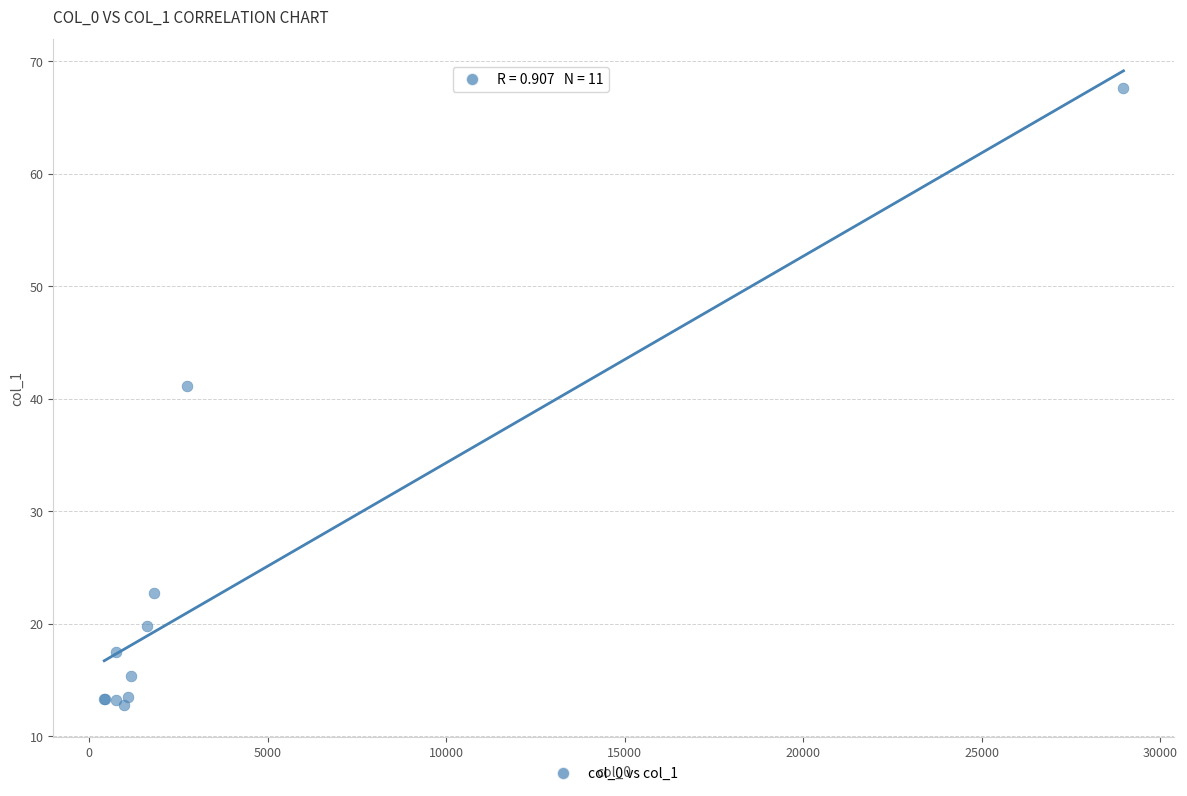

What Y value in the scatter plot is closest to 40?

41.1